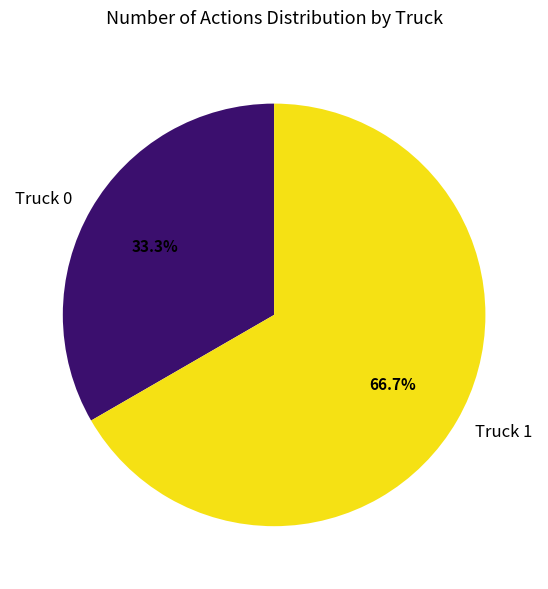

To the nearest percent, what is the combined percentage of Truck 1 and Truck 0?

100%